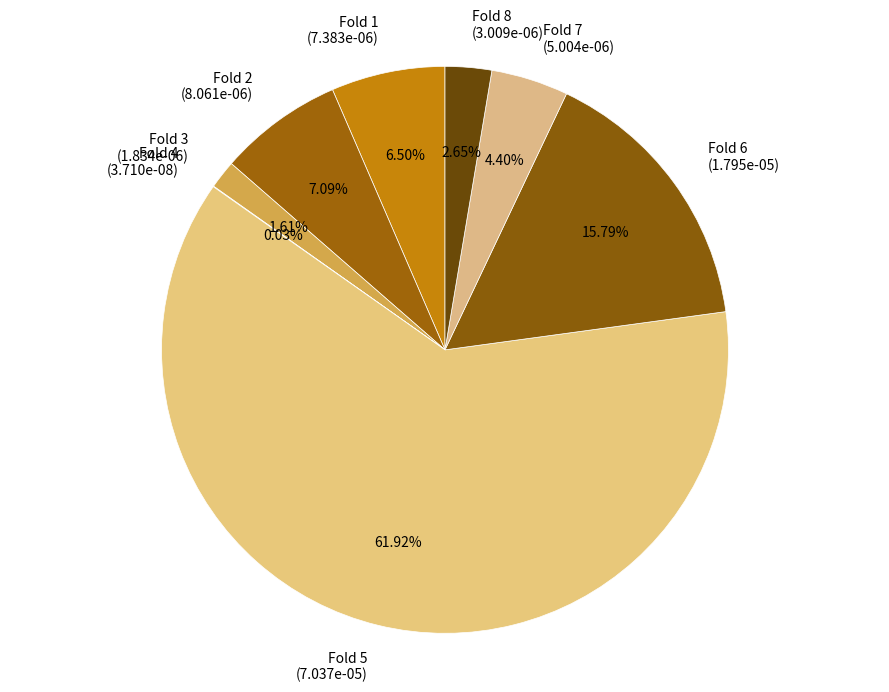

To the nearest percent, what is the average slice percentage?

12%